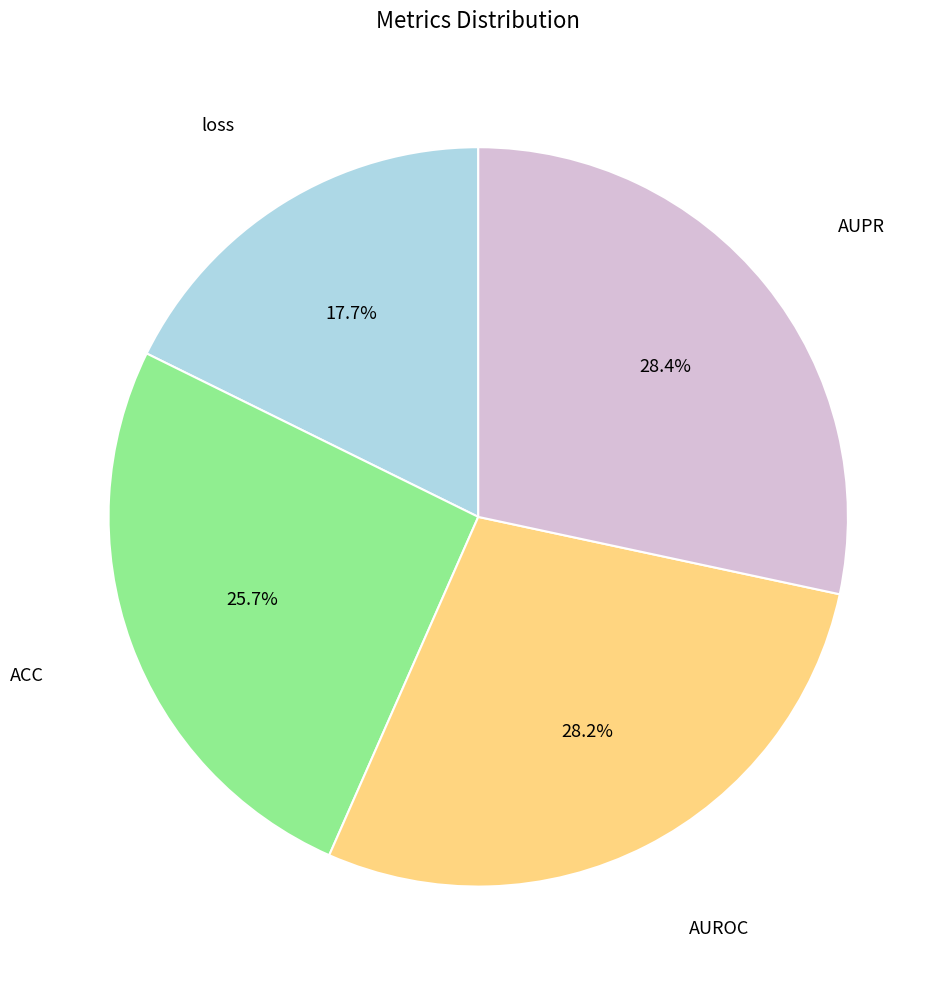

Is there a majority slice in this chart?

No